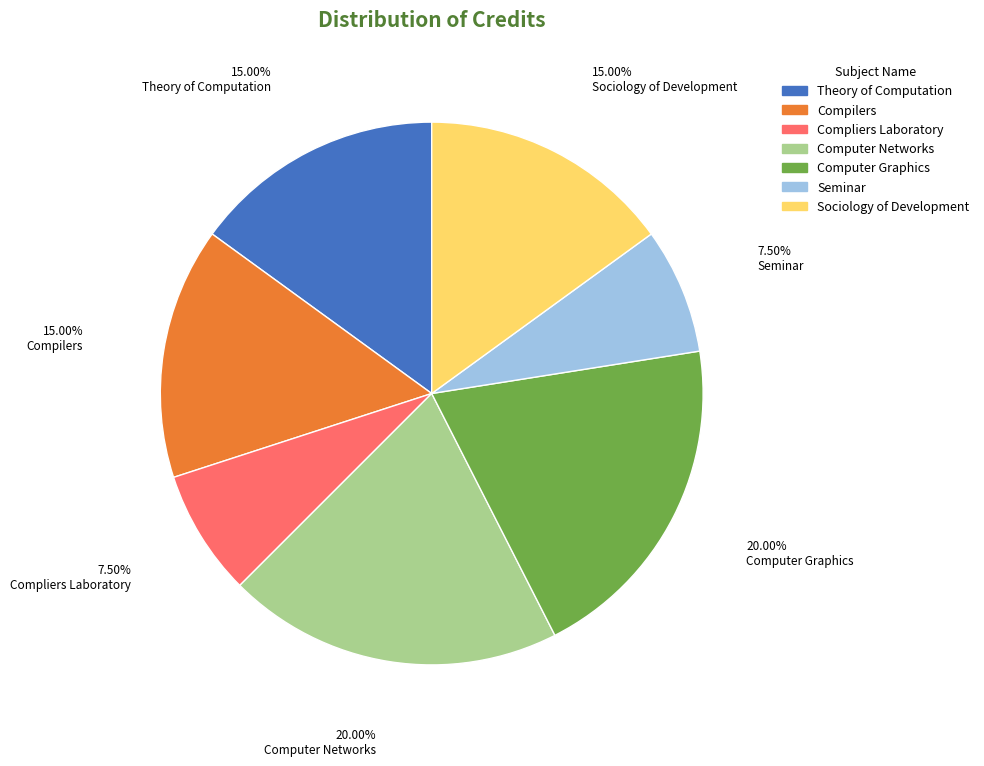

Which has a higher value, Compliers Laboratory or Theory of Computation?

Theory of Computation